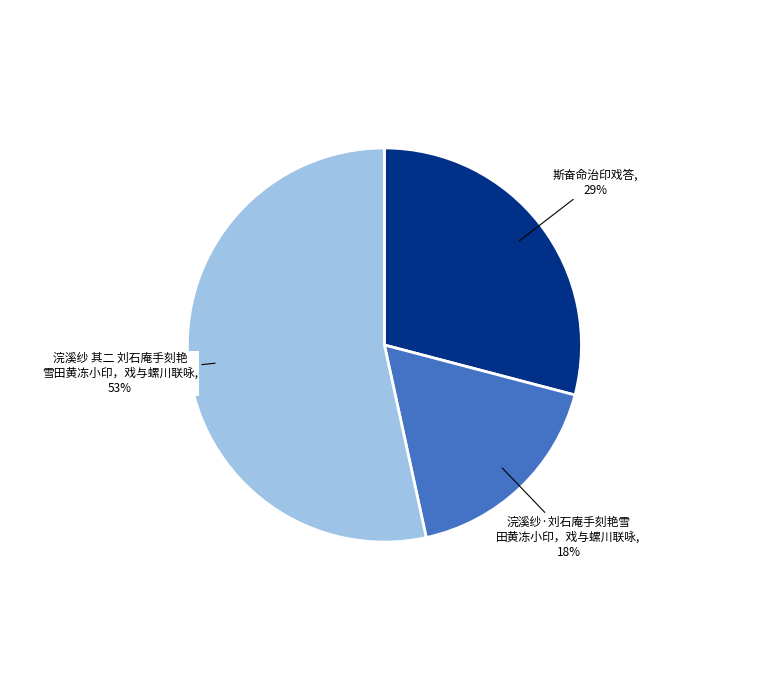

Is there any slice that represents more than half of the pie?

Yes